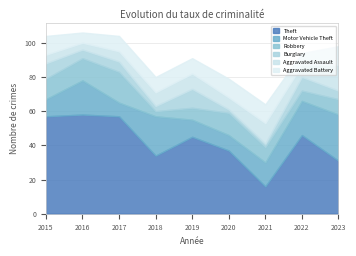

What is the value of the Theft point at the 7th from the left?

16